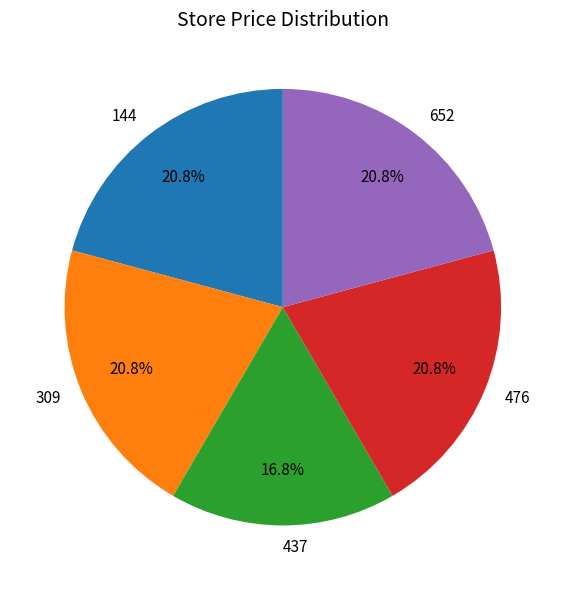

Is there a majority slice in this chart?

No